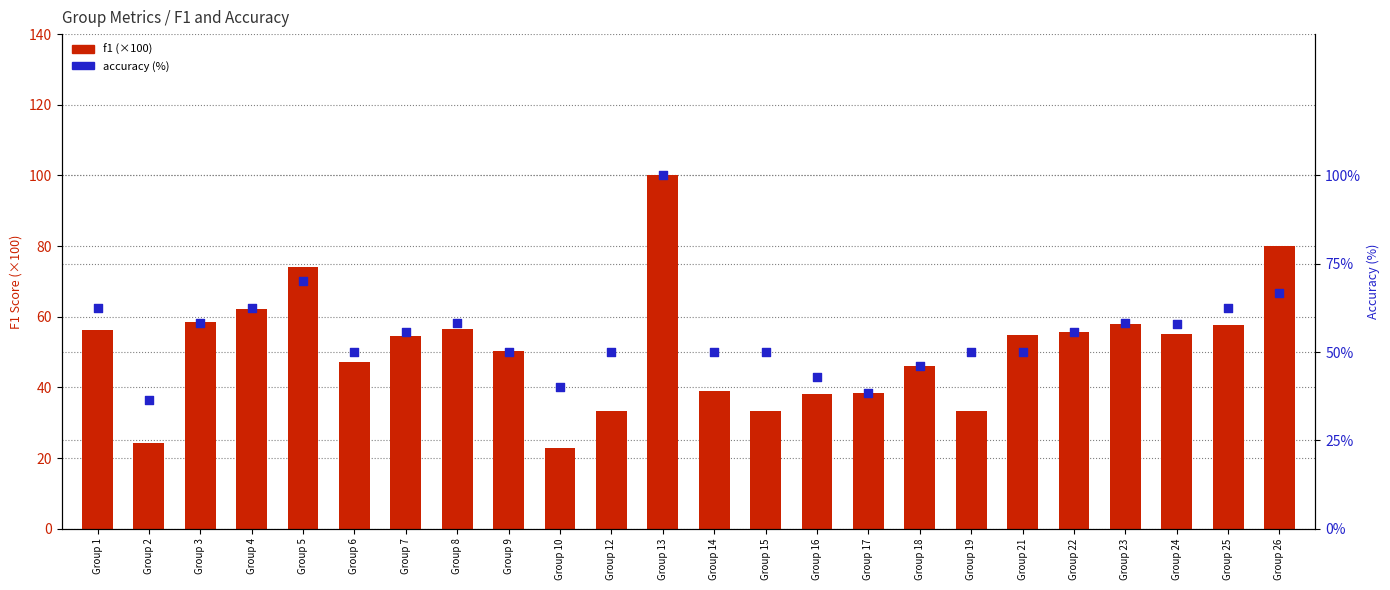

Which series reaches the minimum Y coordinate?

f1 (×100)